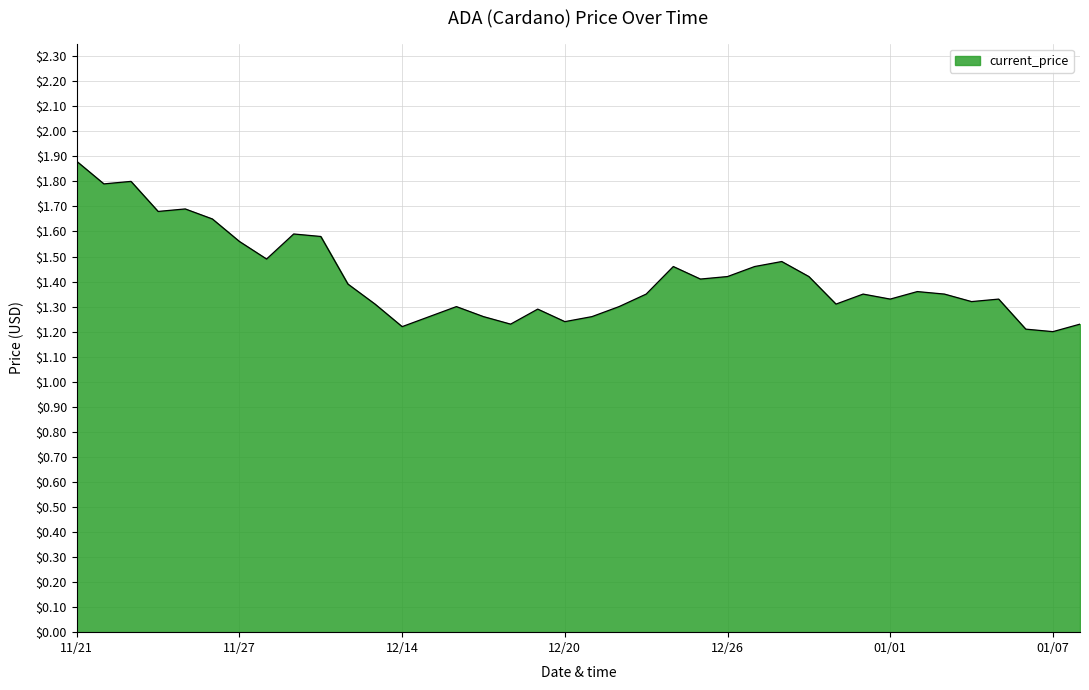

What is the difference between the maximum and minimum values?

0.7